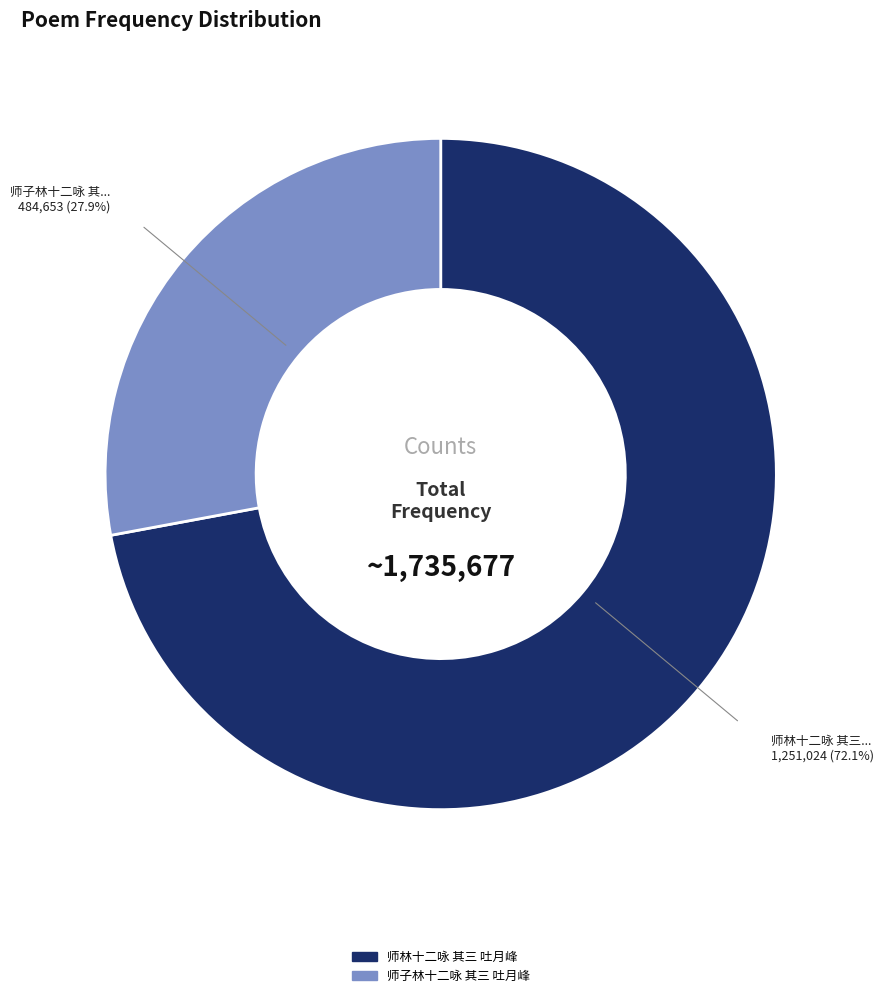

Combined, what portion of the pie is 师子林十二咏 其三 吐月峰 and 师林十二咏 其三 吐月峰?

100.0%